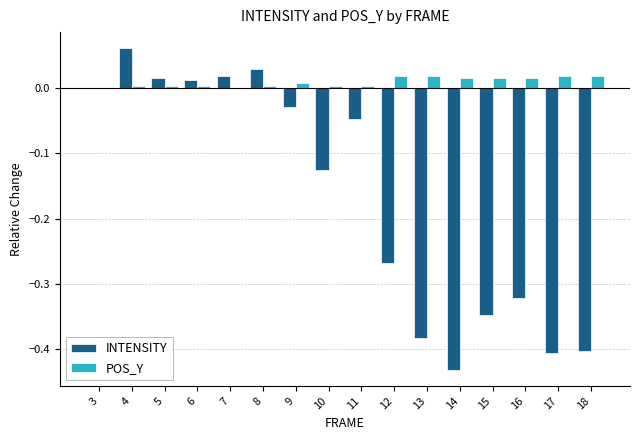

Which label corresponds to the largest value in the chart?

4